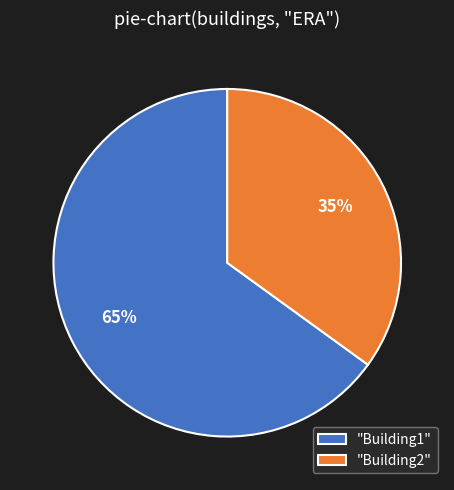

What is the largest slice in the pie chart?

"Building1"